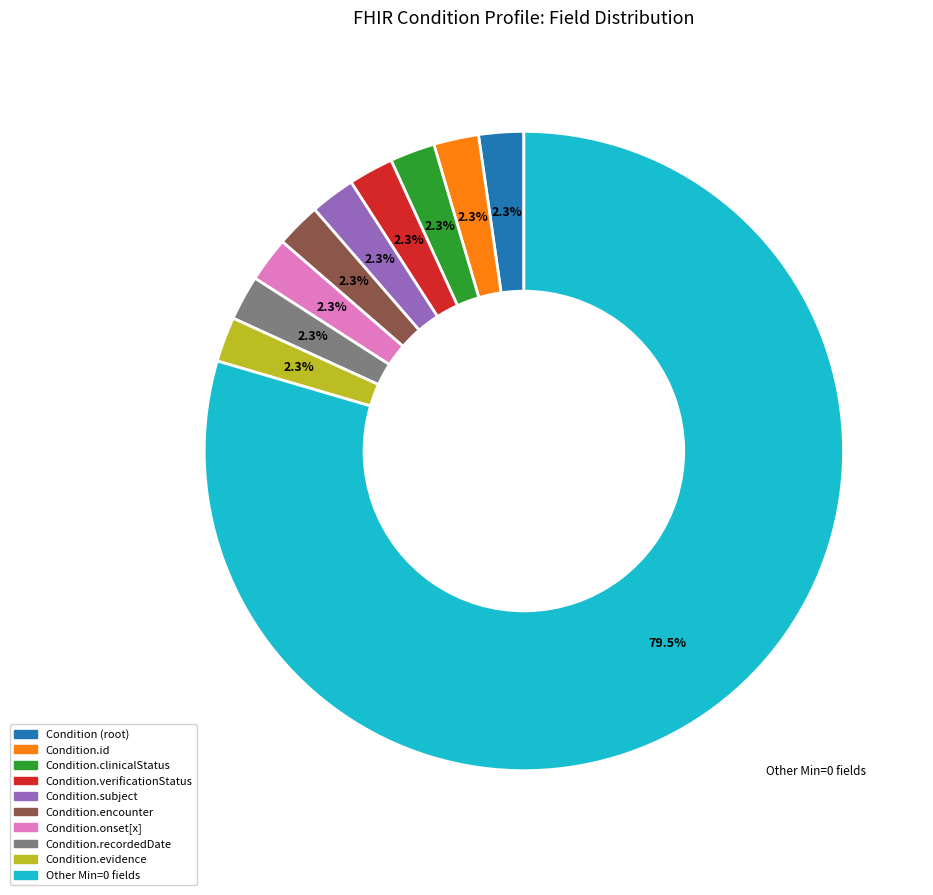

Is there a majority slice in this chart?

Yes